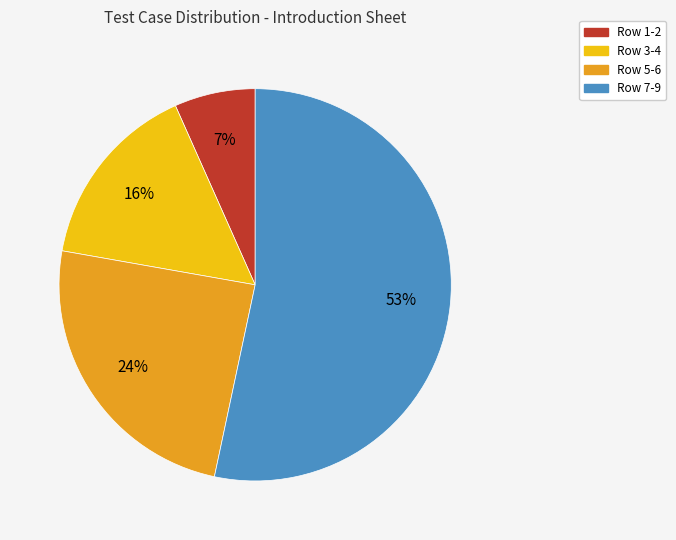

To the nearest percent, what is the average slice percentage?

25%